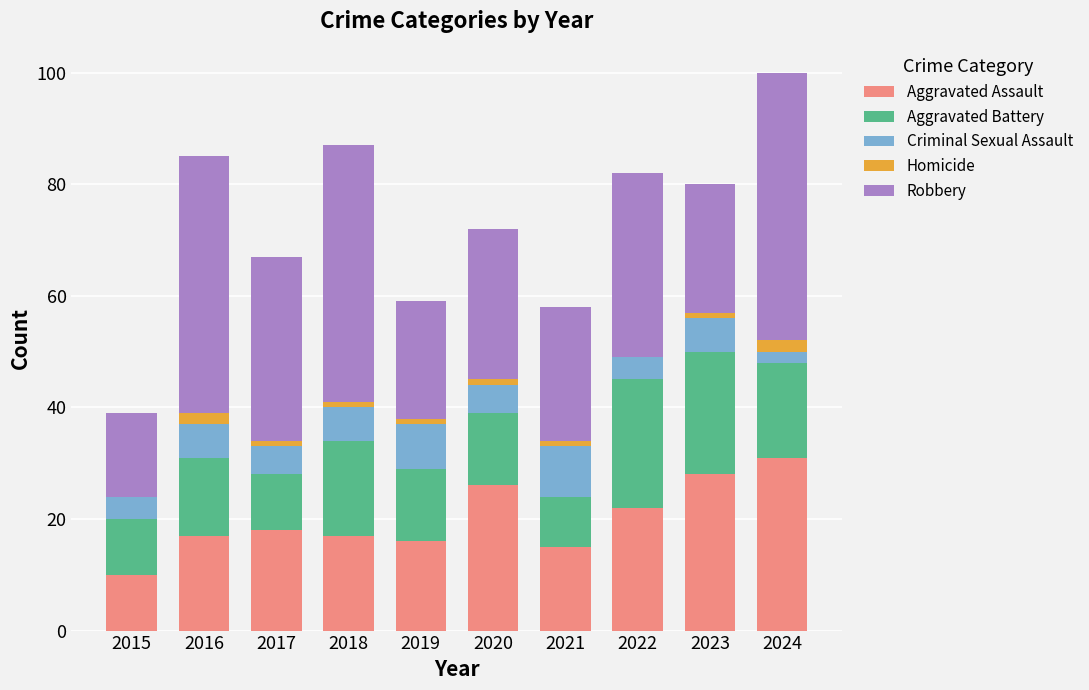

At which label does Aggravated Assault reach its peak?

2024